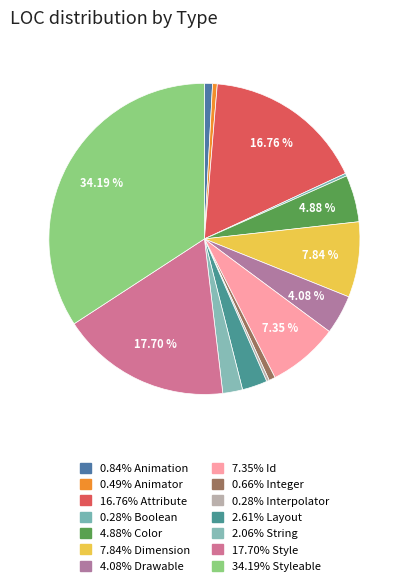

Which category has the biggest portion of the pie?

Styleable